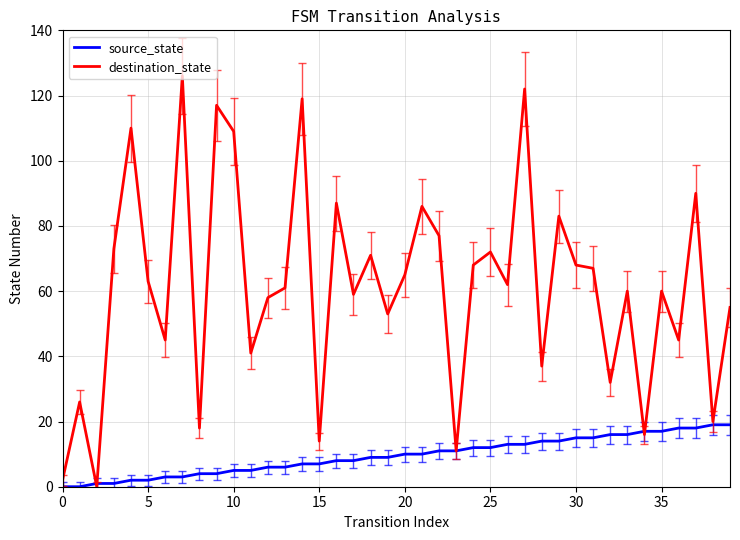

Which series has the widest spread of values?

destination_state